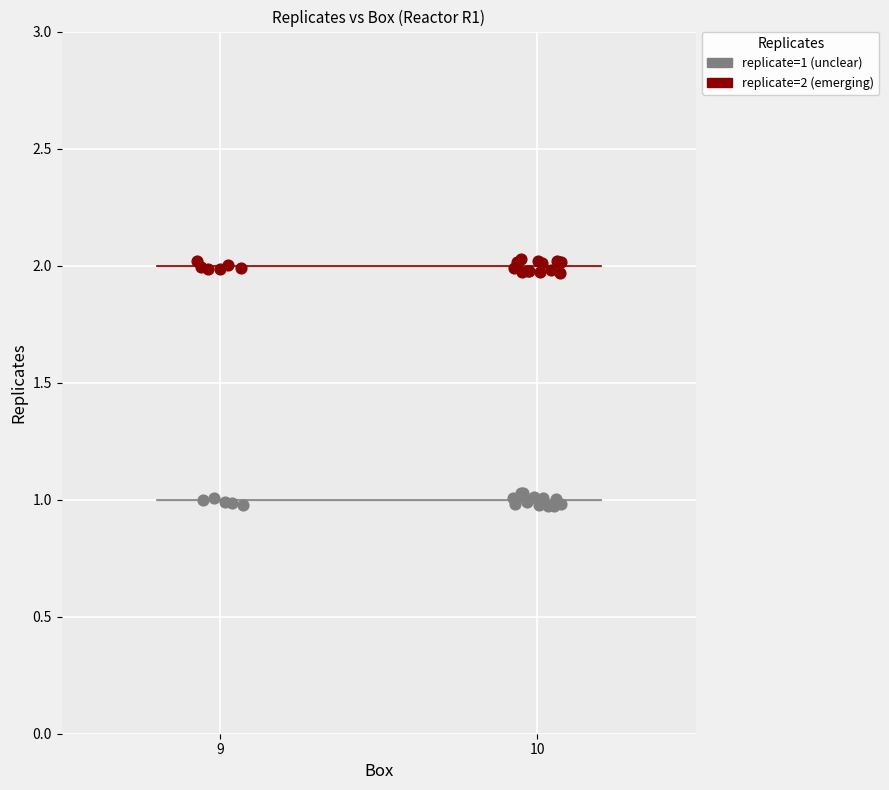

Which series reaches the minimum Y coordinate?

replicate=1 (unclear)